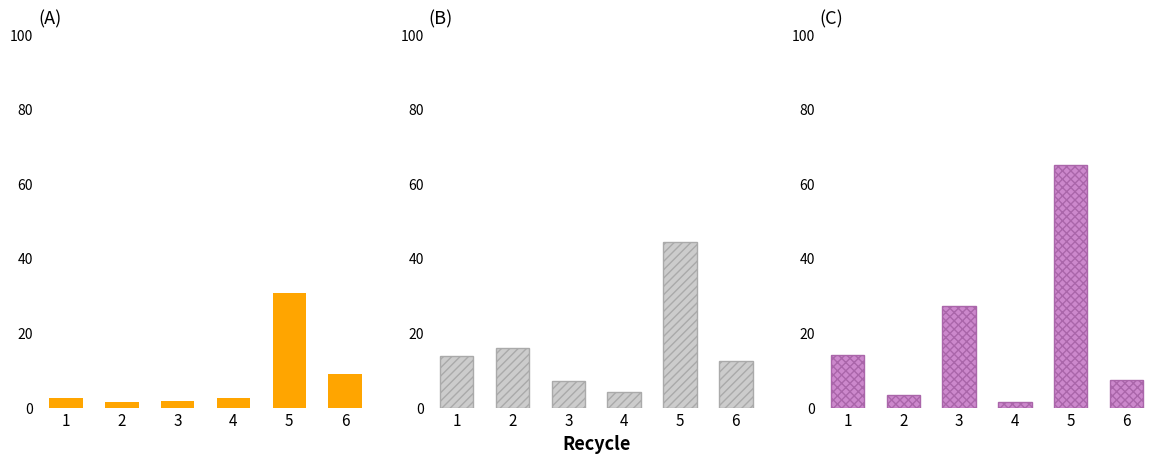

Approximately how many times larger is the value at 6 compared to 3?

5.4